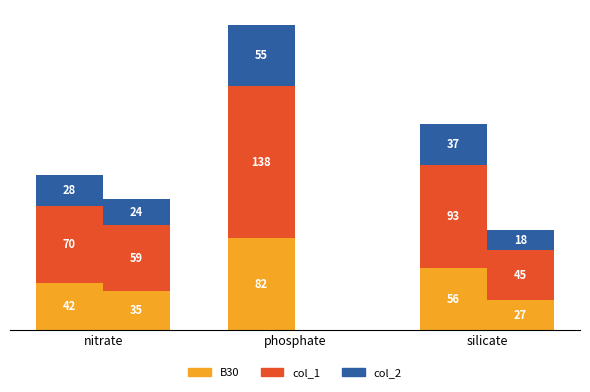

What are all the series names shown in the legend?

B30, col_1, col_2